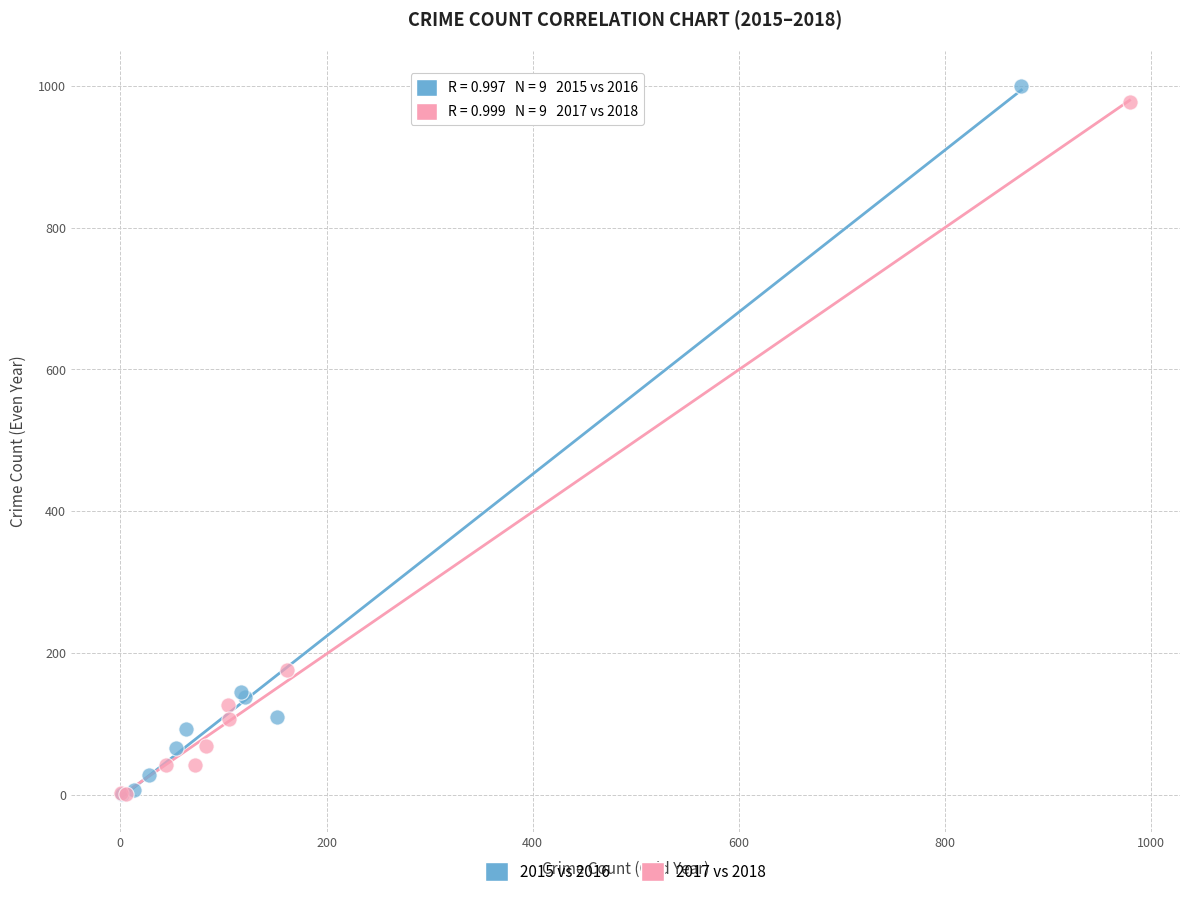

What are all the series names shown in the legend?

2015 vs 2016, 2017 vs 2018